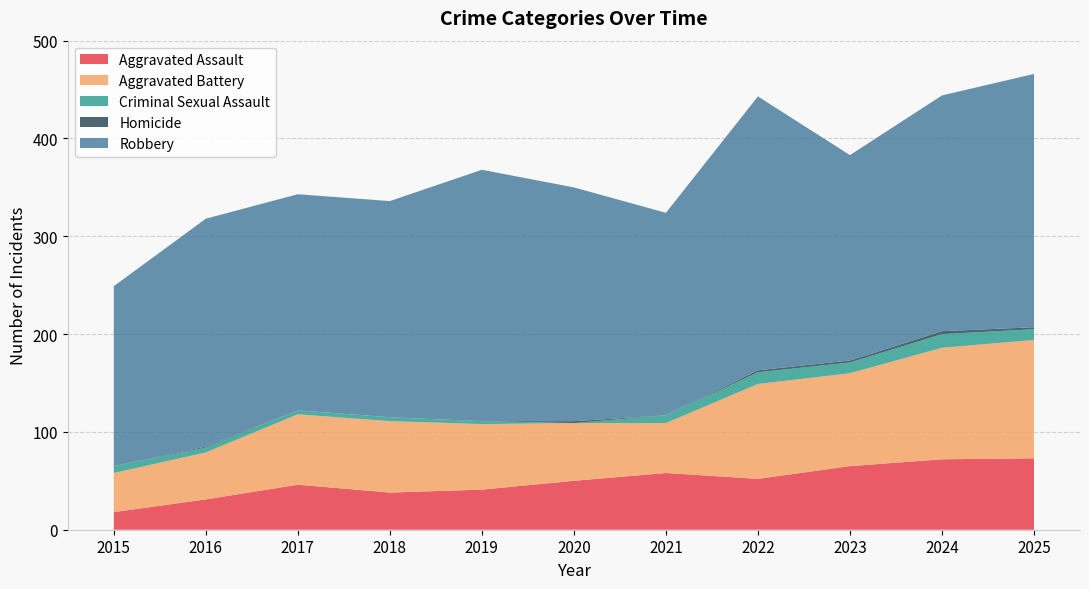

Reading left to right, what are all the values shown in this chart?

Aggravated Assault: 18	31	46	38	41	50	58	52	65	72	73
Aggravated Battery: 40	48	72	73	67	59	51	97	95	114	121
Criminal Sexual Assault: 7	5	4	4	3	0	8	12	11	14	11
Homicide: 0	1	0	0	0	2	0	2	2	3	2
Robbery: 184	233	221	221	257	239	207	280	210	241	259